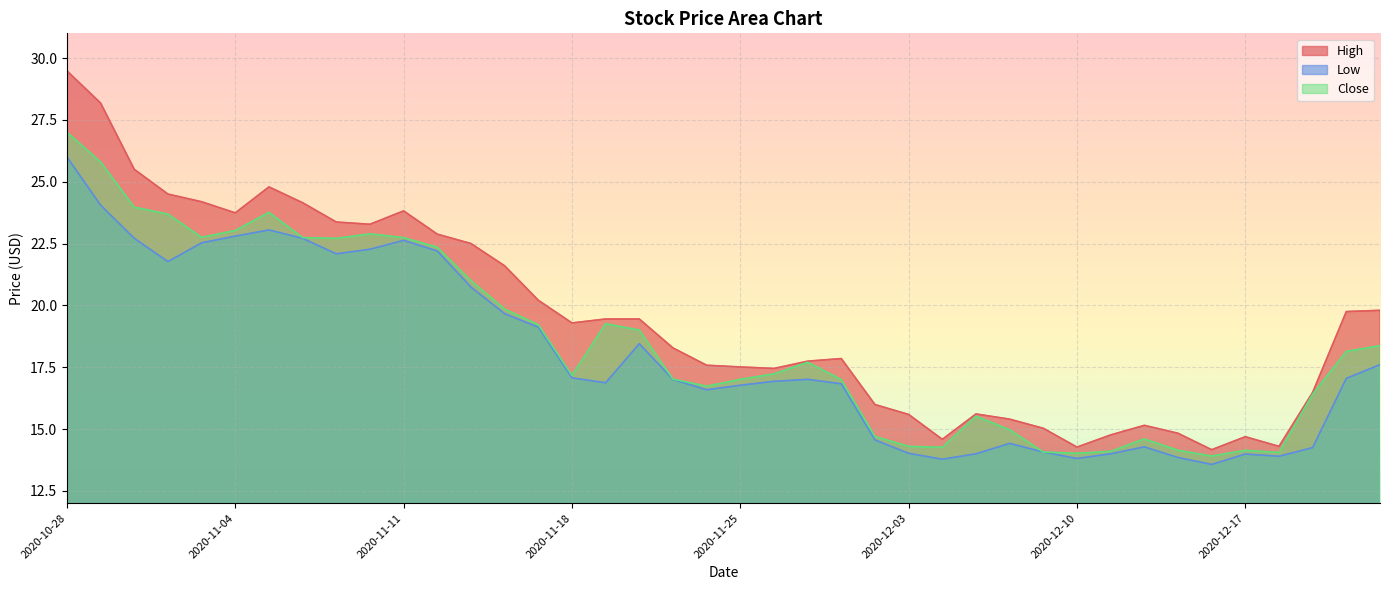

What are all the series names shown in the legend?

High, Low, Close